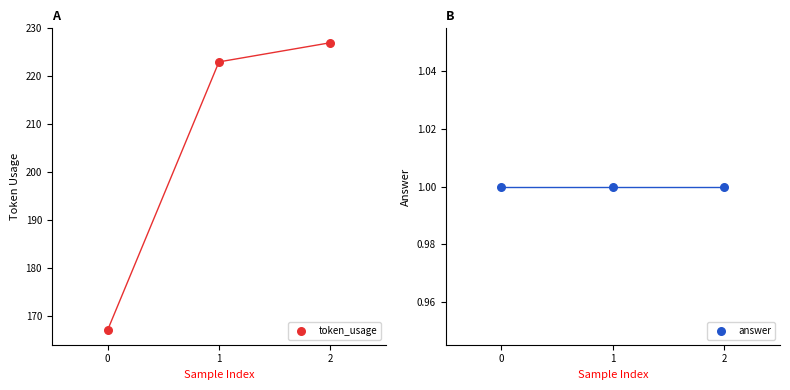

Which series contains the lowest Y value?

answer